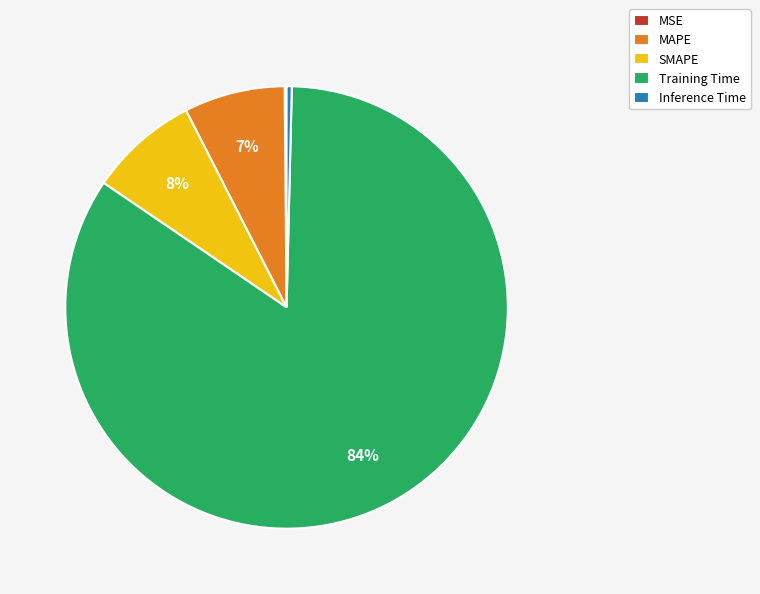

To the nearest percent, what is the combined percentage of Inference Time and Training Time?

85%